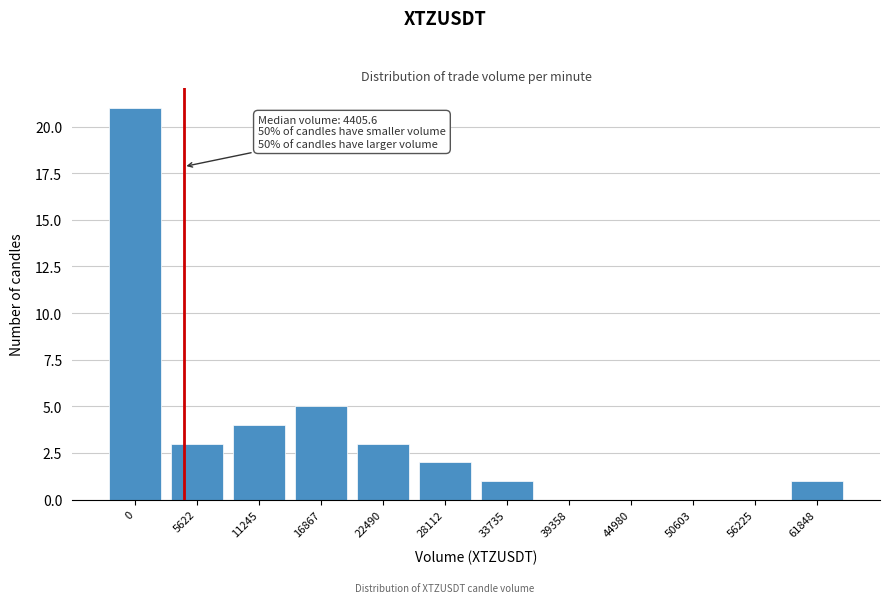

Reading right to left, list all the values displayed in this chart.

61848=1	56225=0	50603=0	44980=0	39358=0	33735=1	28112=2	22490=3	16867=5	11245=4	5622=3	0=21